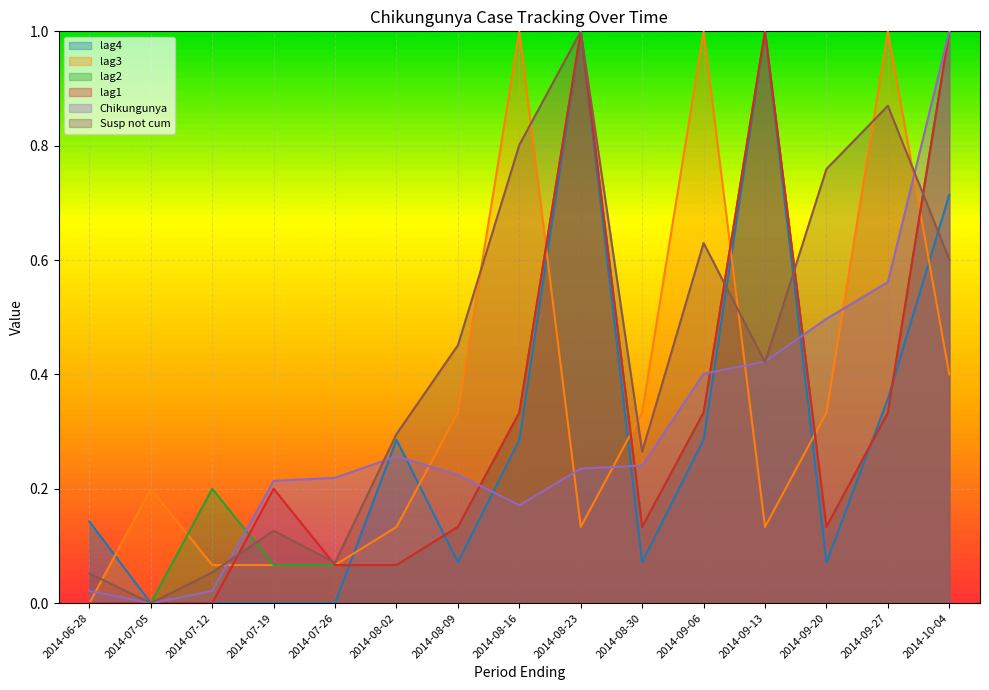

Which label corresponds to the largest value in the chart?

2014-08-23